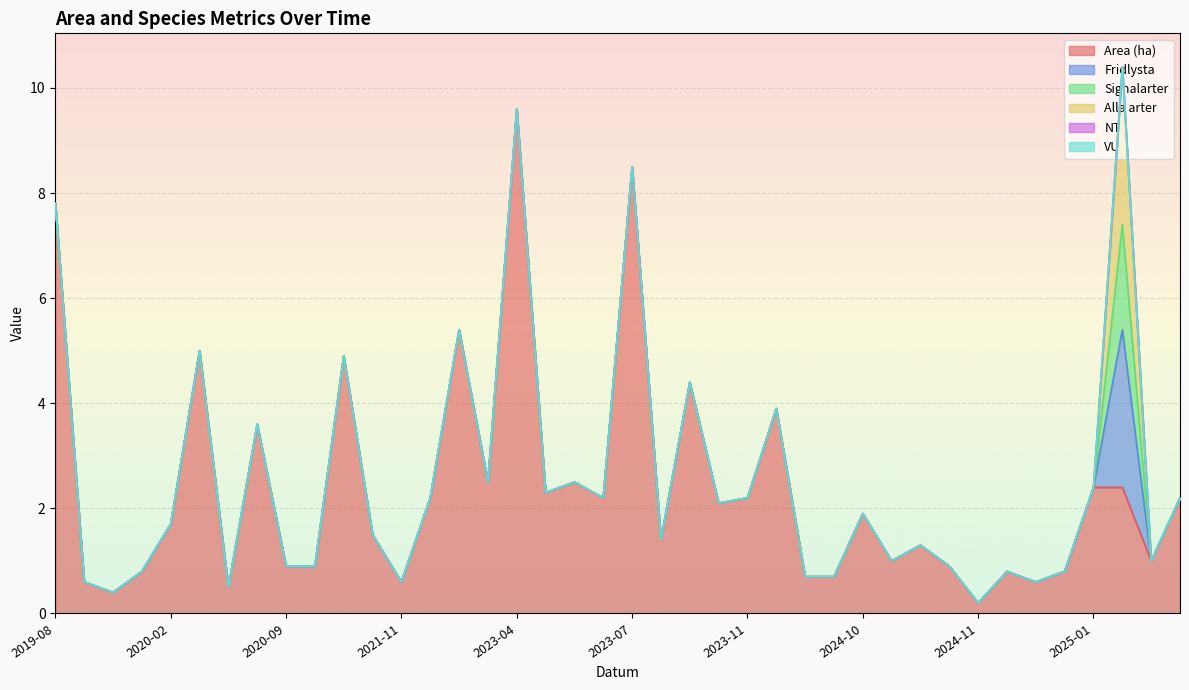

Which category has the highest value in the NT series?

2025-01-21